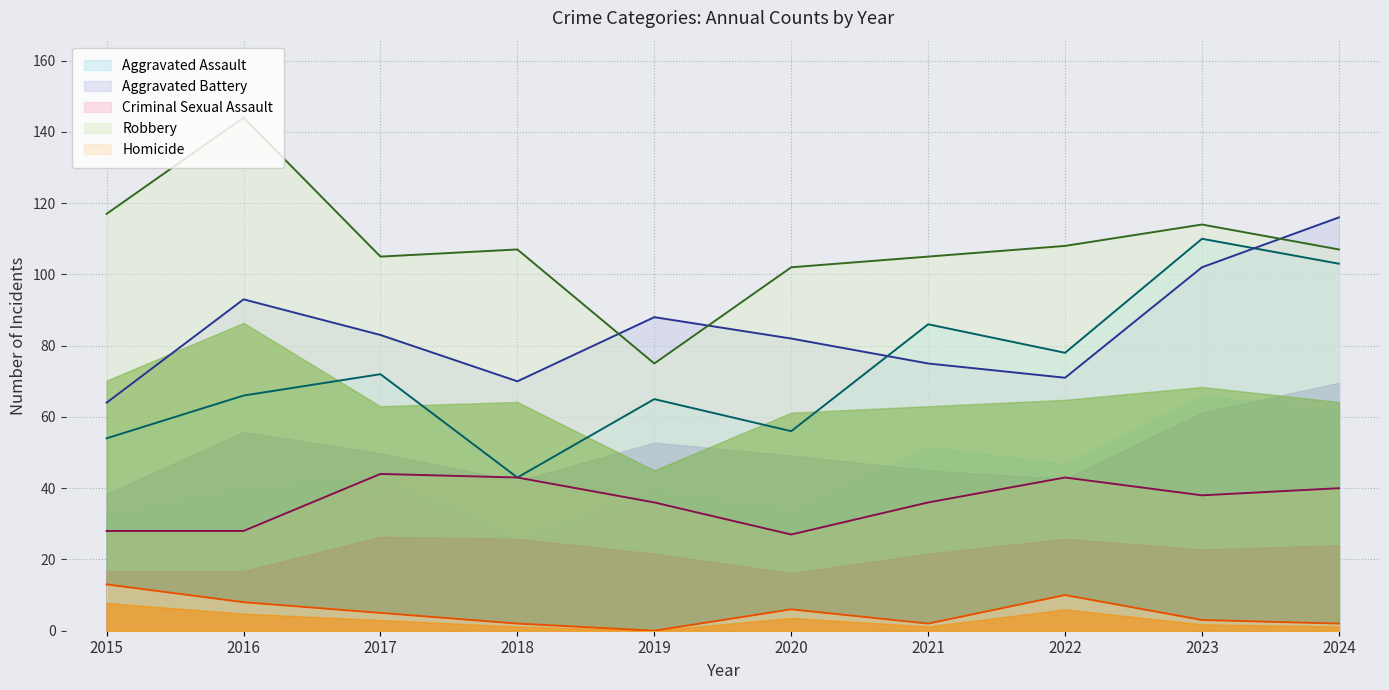

What is the sum of all Robbery values?

1084